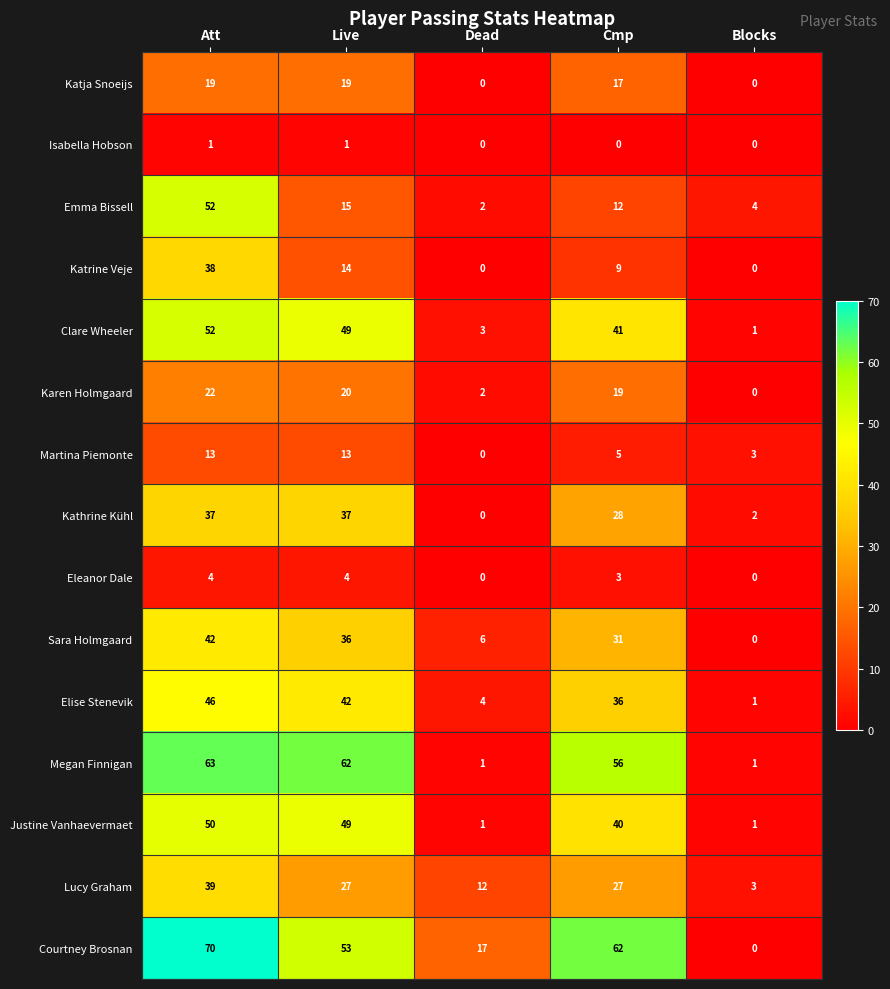

What is the greatest value displayed?

70